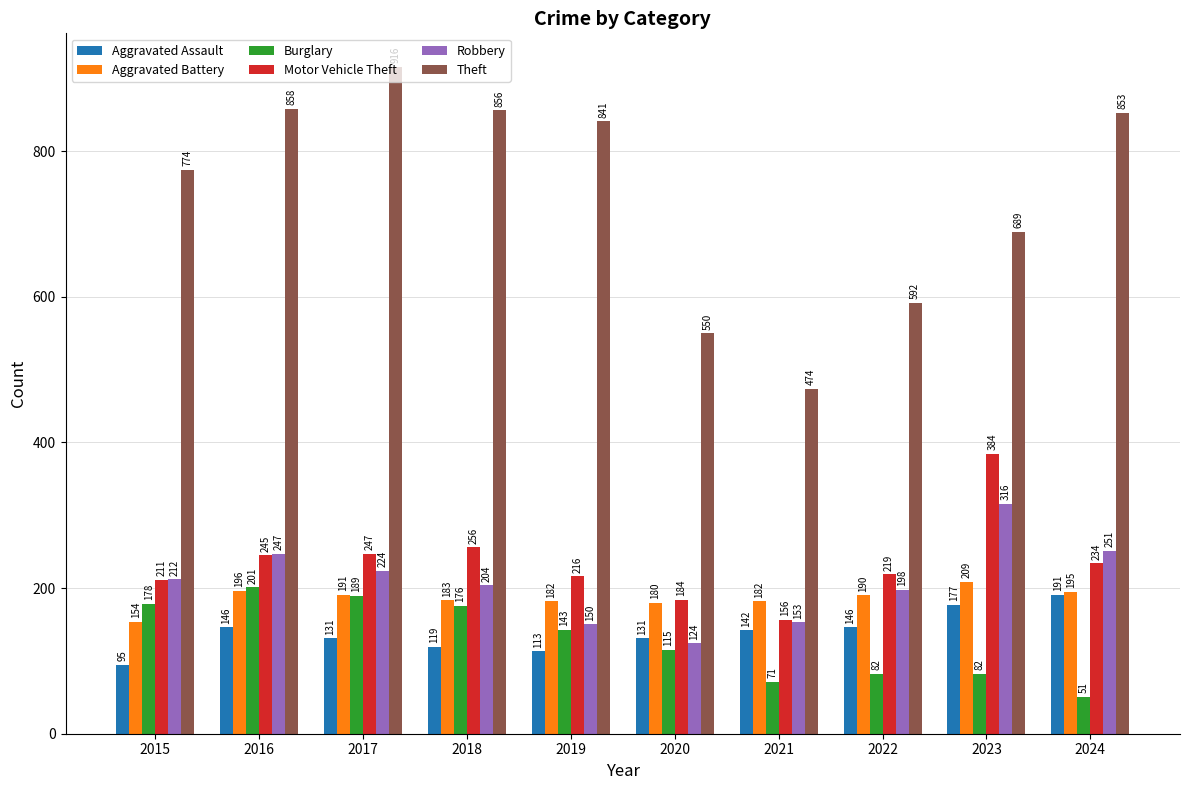

Does the chart contain stacked bars?

No